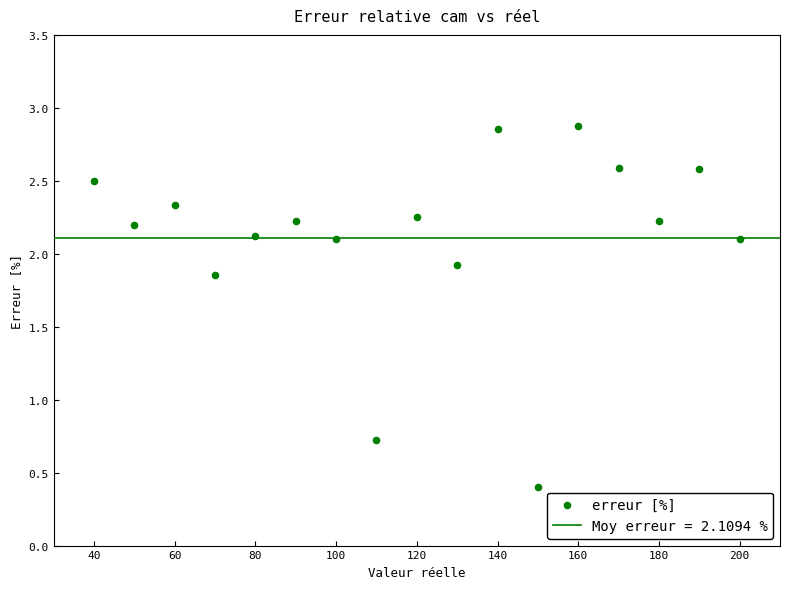

What Y value in the scatter plot is closest to 1?

0.7